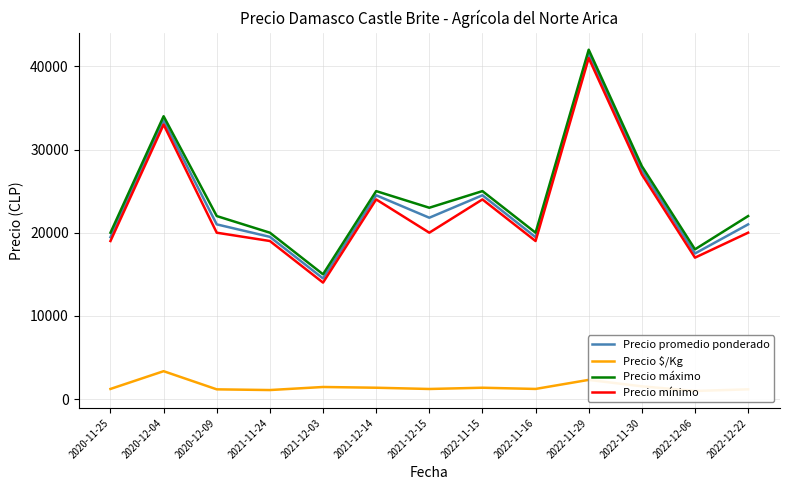

What is the label of the 13th point from the right?

2020-11-25